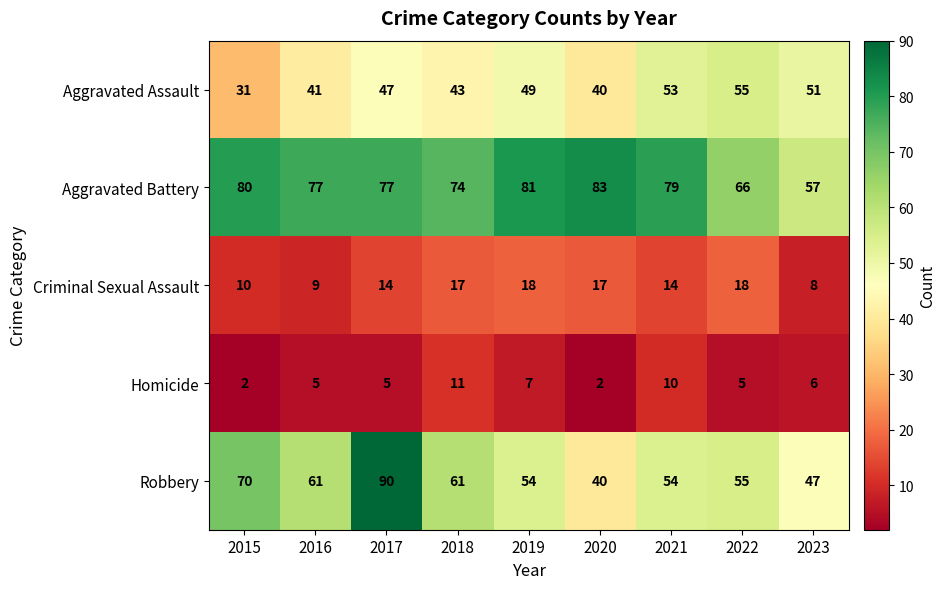

True or false: Aggravated Battery has a value of 80 at 2015.

True